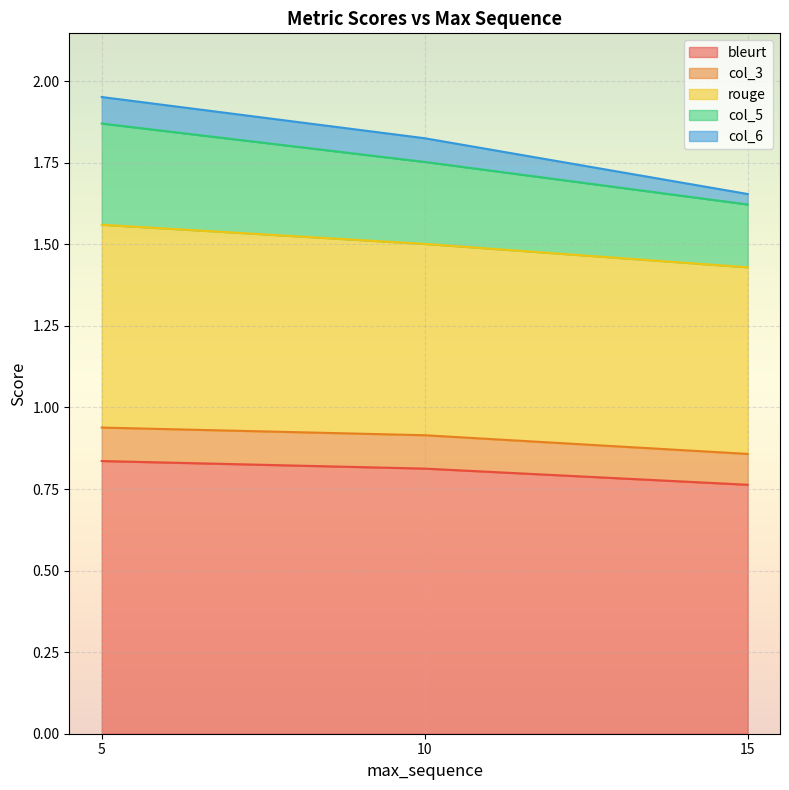

The value of bleurt at 15 is 0.5. True or false?

False